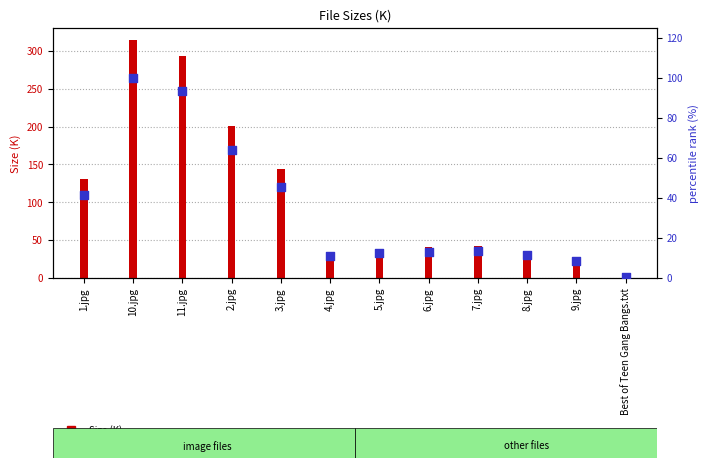

Which series reaches the minimum Y coordinate?

percentile rank within the sample